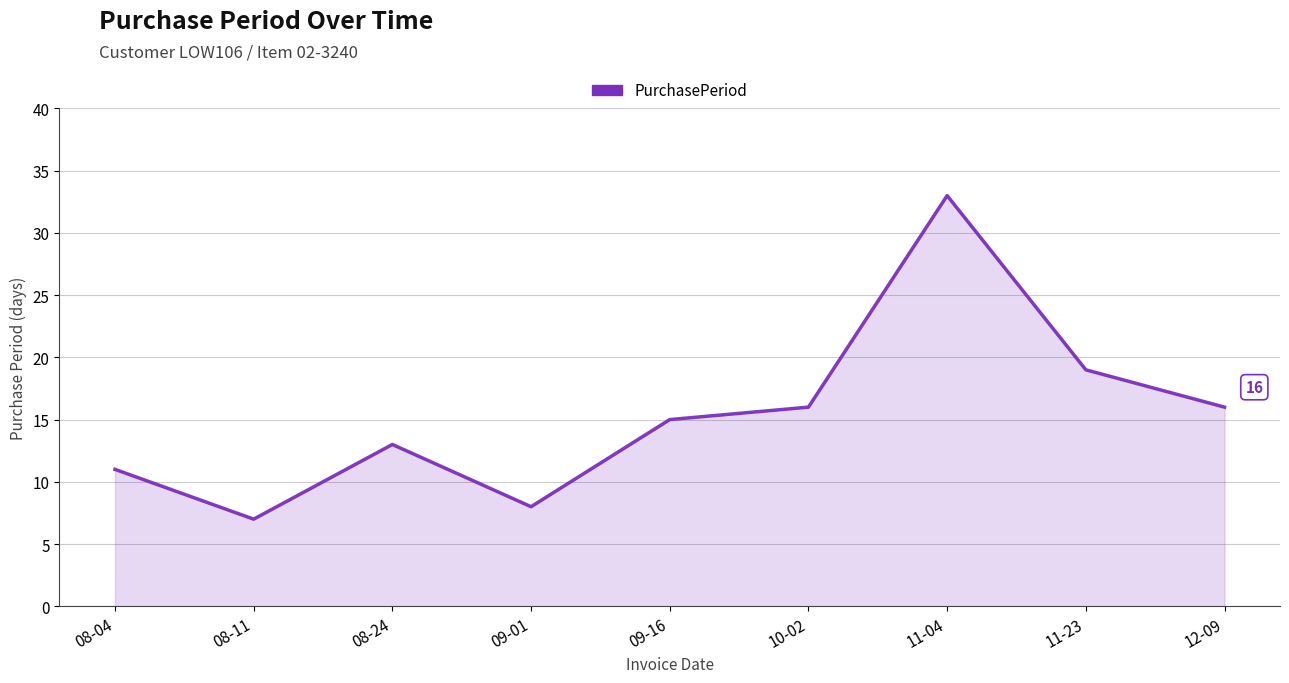

What is the ratio of the value at 08-11 to the value at 10-02?

0.4